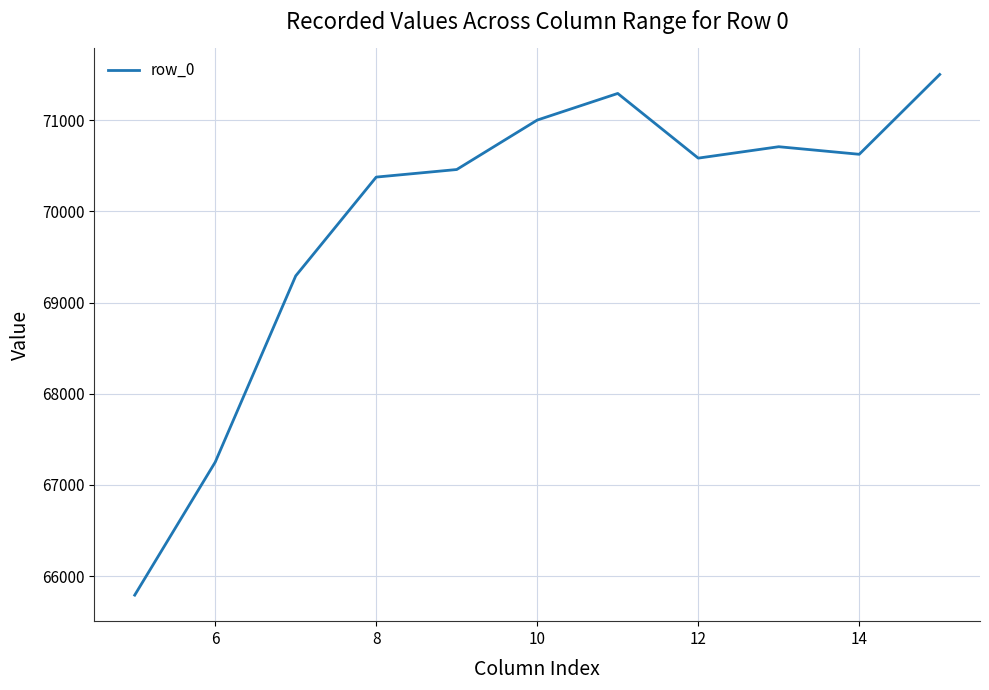

What is the difference between the maximum and minimum values?

5708